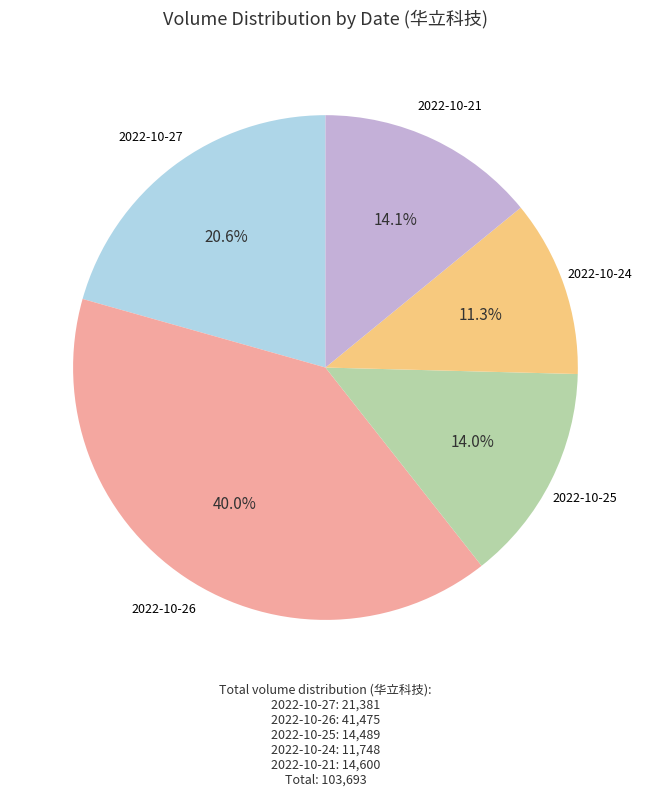

What is the ratio of the value at 2022-10-25 to the value at 2022-10-21?

1.0